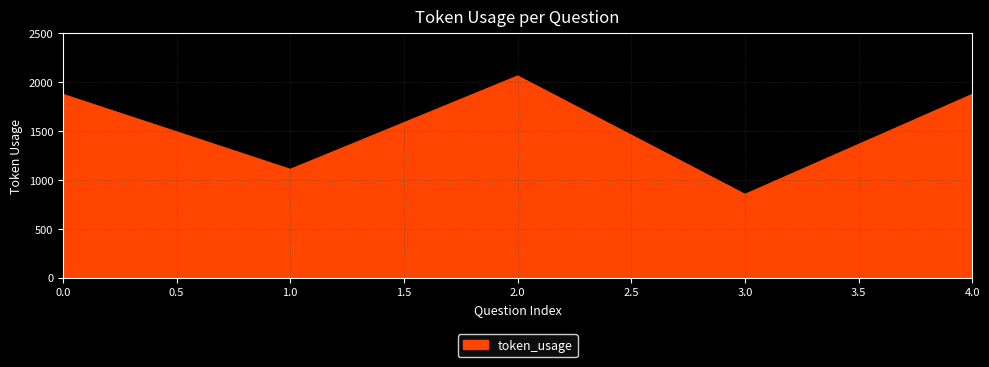

Reading left to right, what are all the values shown in this chart?

1876	1109	2064	853	1876